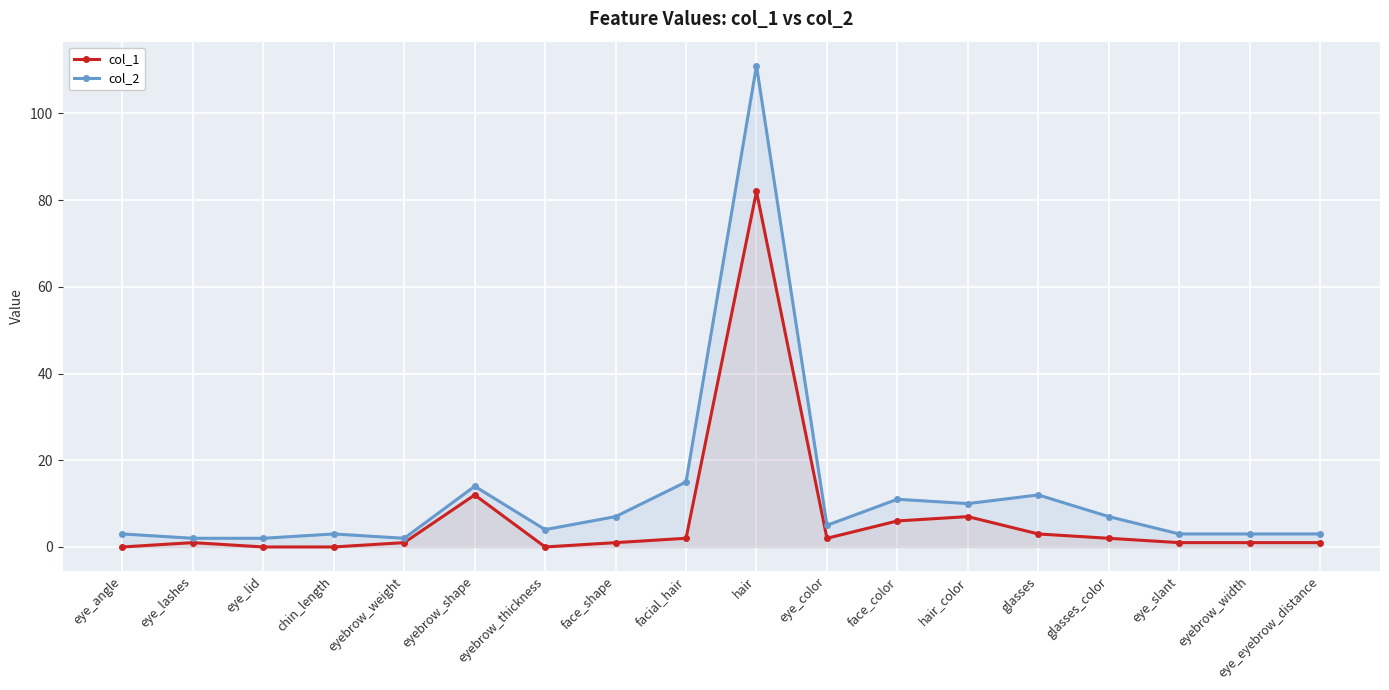

Rank the series by their average value, from lowest to highest.

col_1, col_2